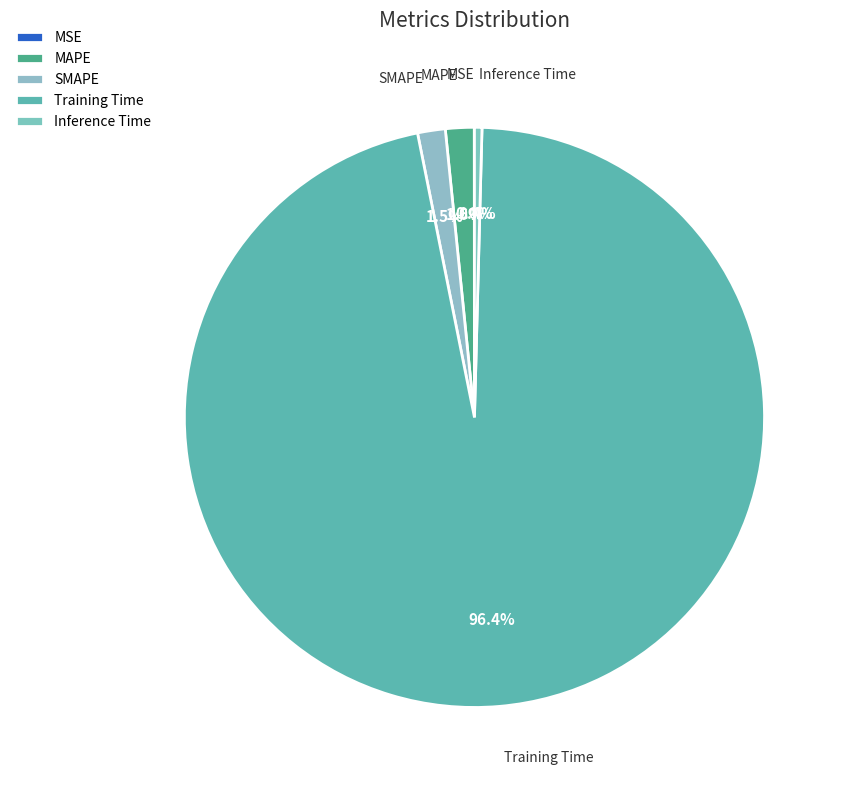

To the nearest percent, what is the average slice percentage?

20%